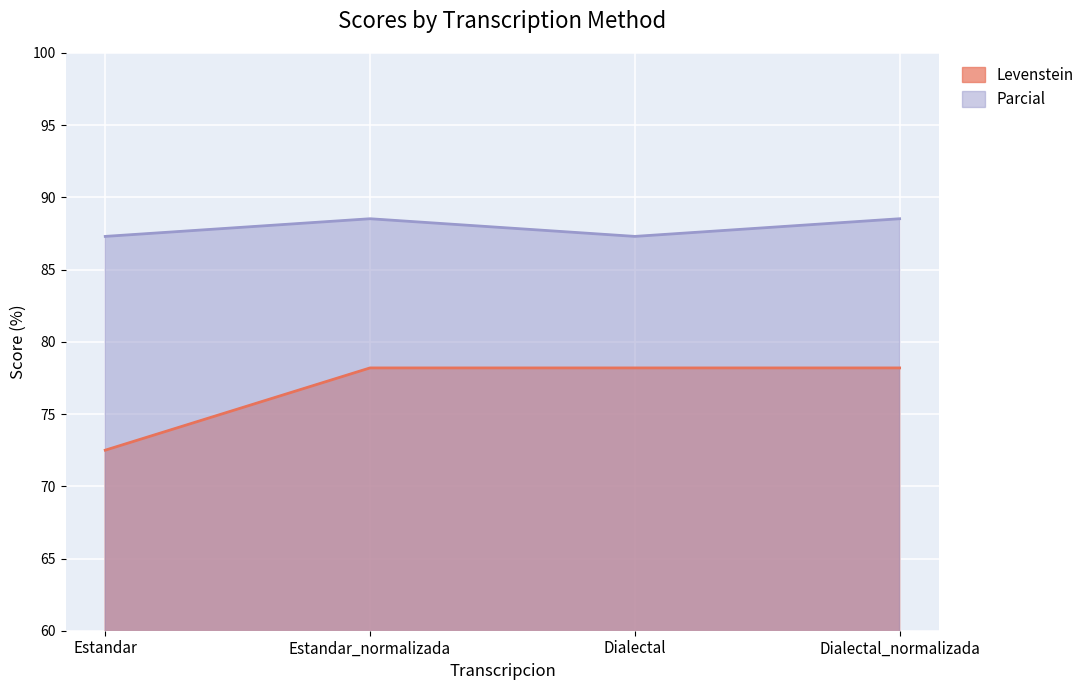

Where is the first local minimum for Parcial?

Dialectal